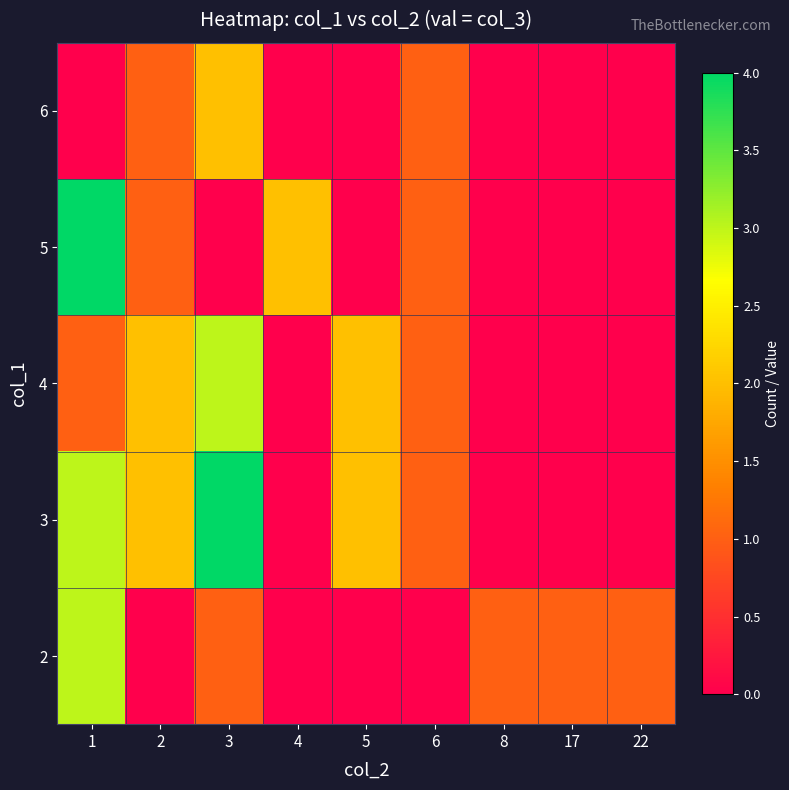

Reading right to left, list all the values displayed in this chart.

2: 22=1	17=1	8=1	6=0	5=0	4=0	3=1	2=0	1=3
3: 22=0	17=0	8=0	6=1	5=2	4=0	3=4	2=2	1=3
4: 22=0	17=0	8=0	6=1	5=2	4=0	3=3	2=2	1=1
5: 22=0	17=0	8=0	6=1	5=0	4=2	3=0	2=1	1=4
6: 22=0	17=0	8=0	6=1	5=0	4=0	3=2	2=1	1=0